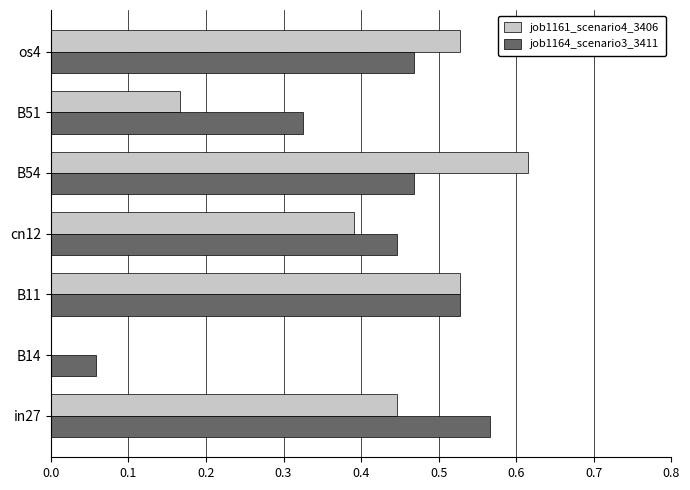

What is the total value across all series at os4?

1.0